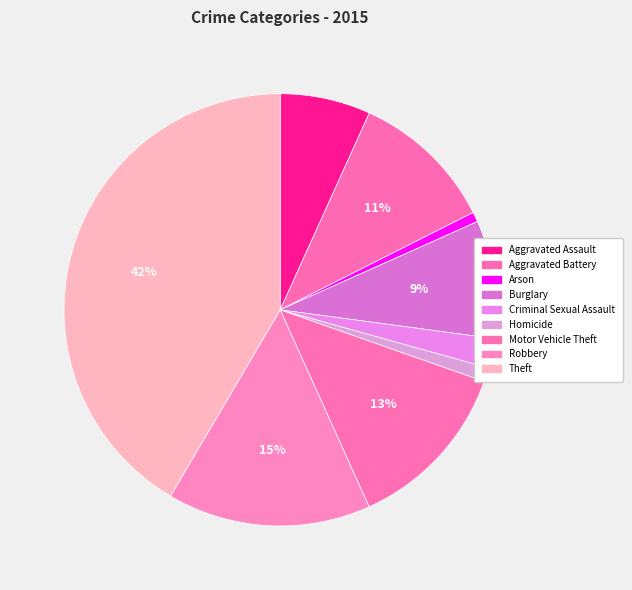

What percentage is the Theft slice, to the nearest percent?

42%